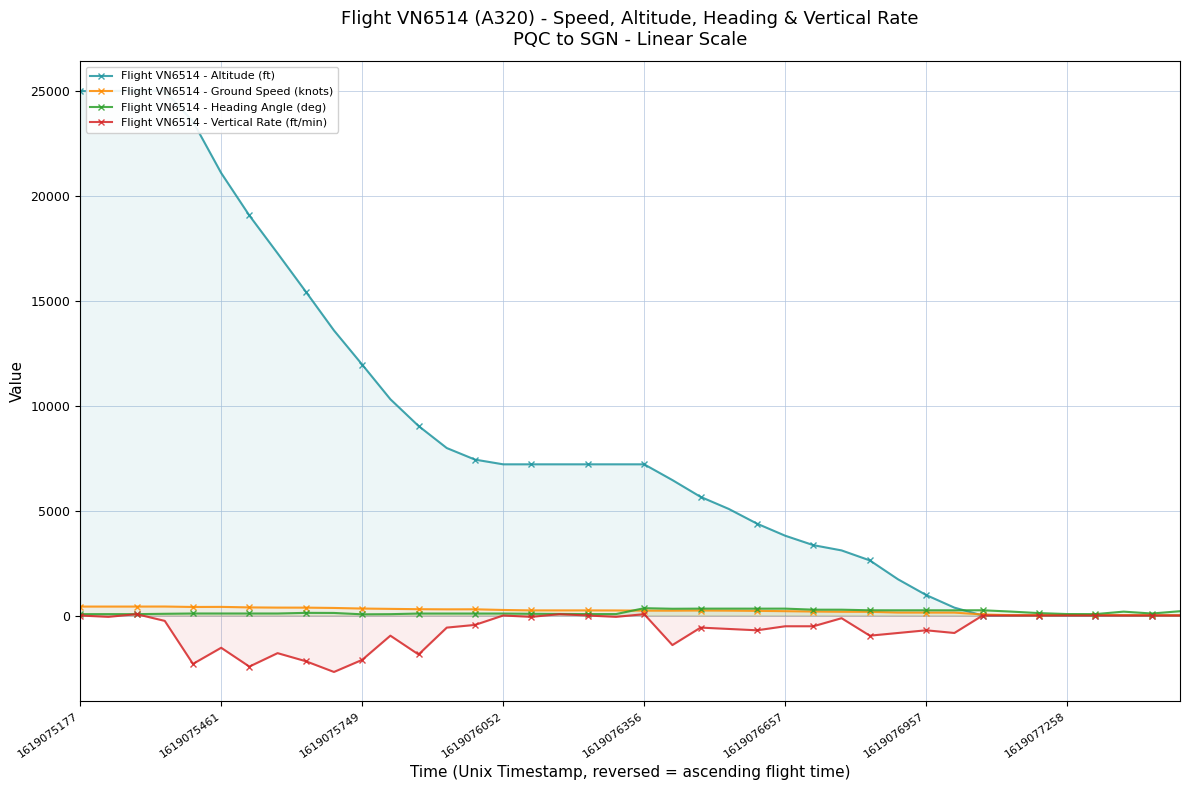

What is the value of the Flight VN6514 - Heading Angle (deg) point at the 25th from the left?

327